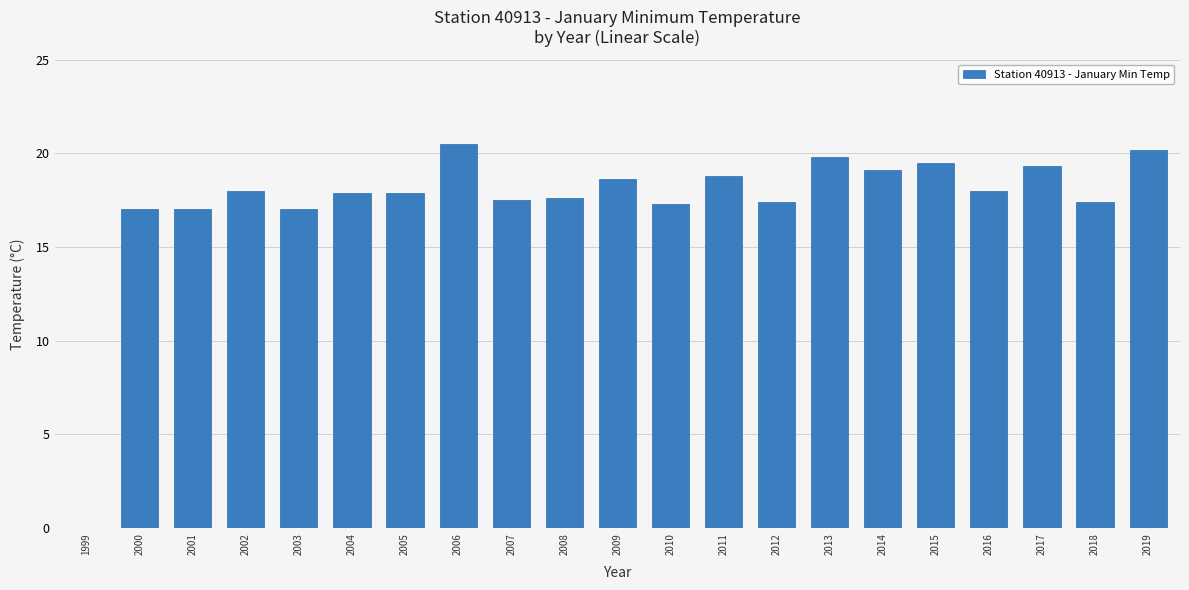

What is the maximum value shown in the chart?

20.5